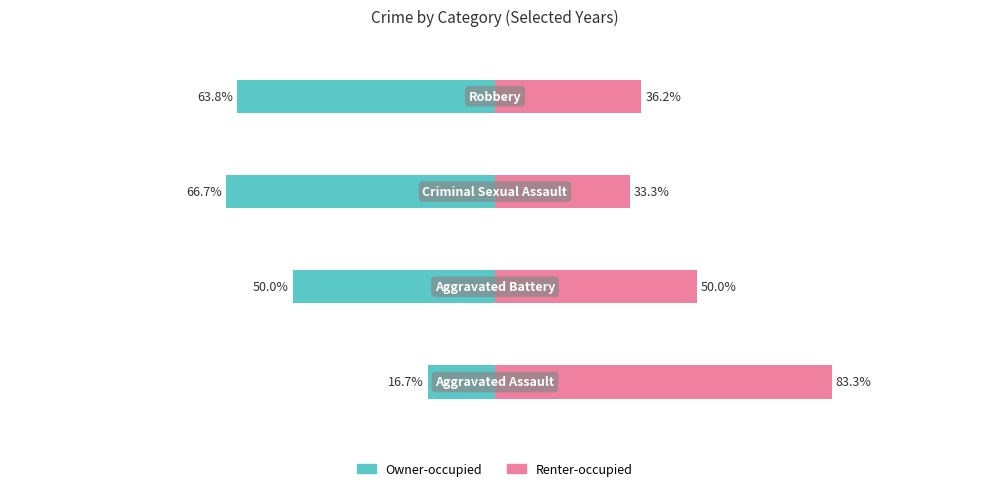

What is the difference between the maximum and minimum values in the Owner-occupied series?

50.0